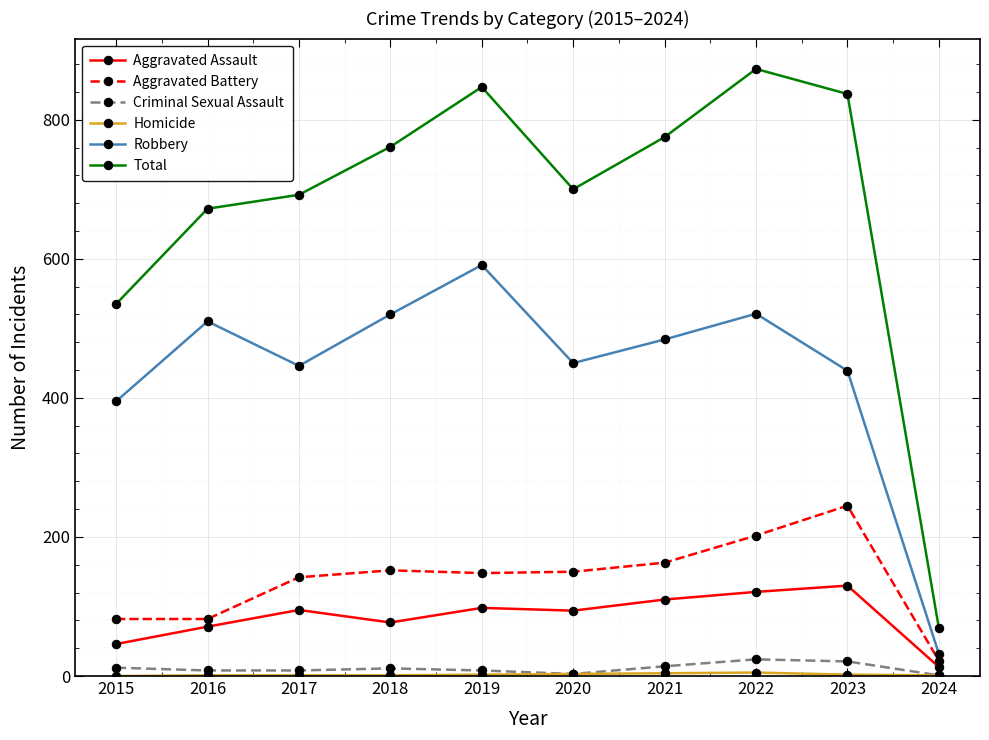

Count the number of data series in this chart.

6